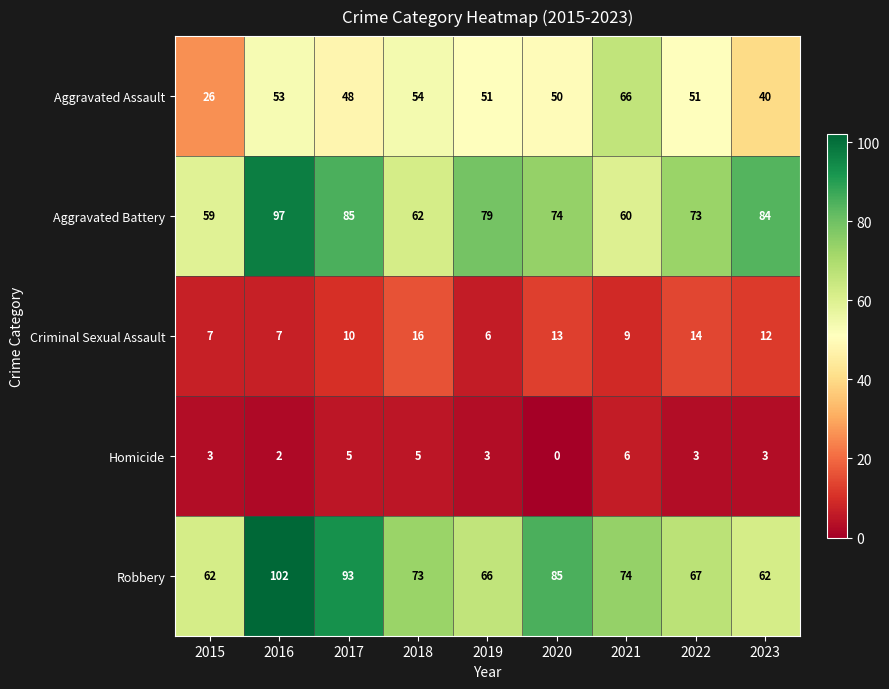

Rank the series by their maximum value, from highest to lowest.

Robbery, Aggravated Battery, Aggravated Assault, Criminal Sexual Assault, Homicide